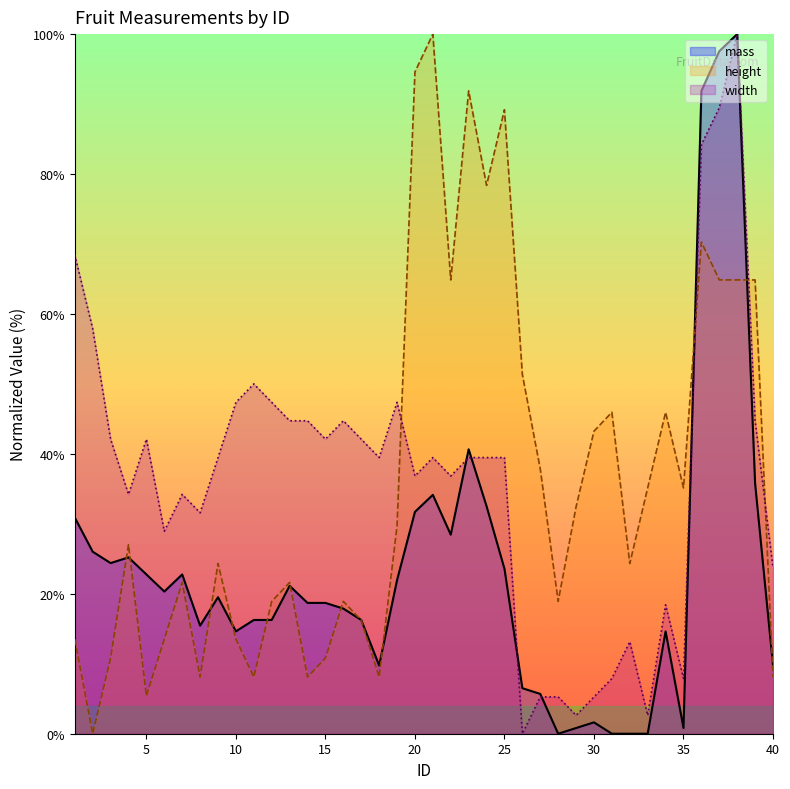

What is the average value of the height series?

36.0